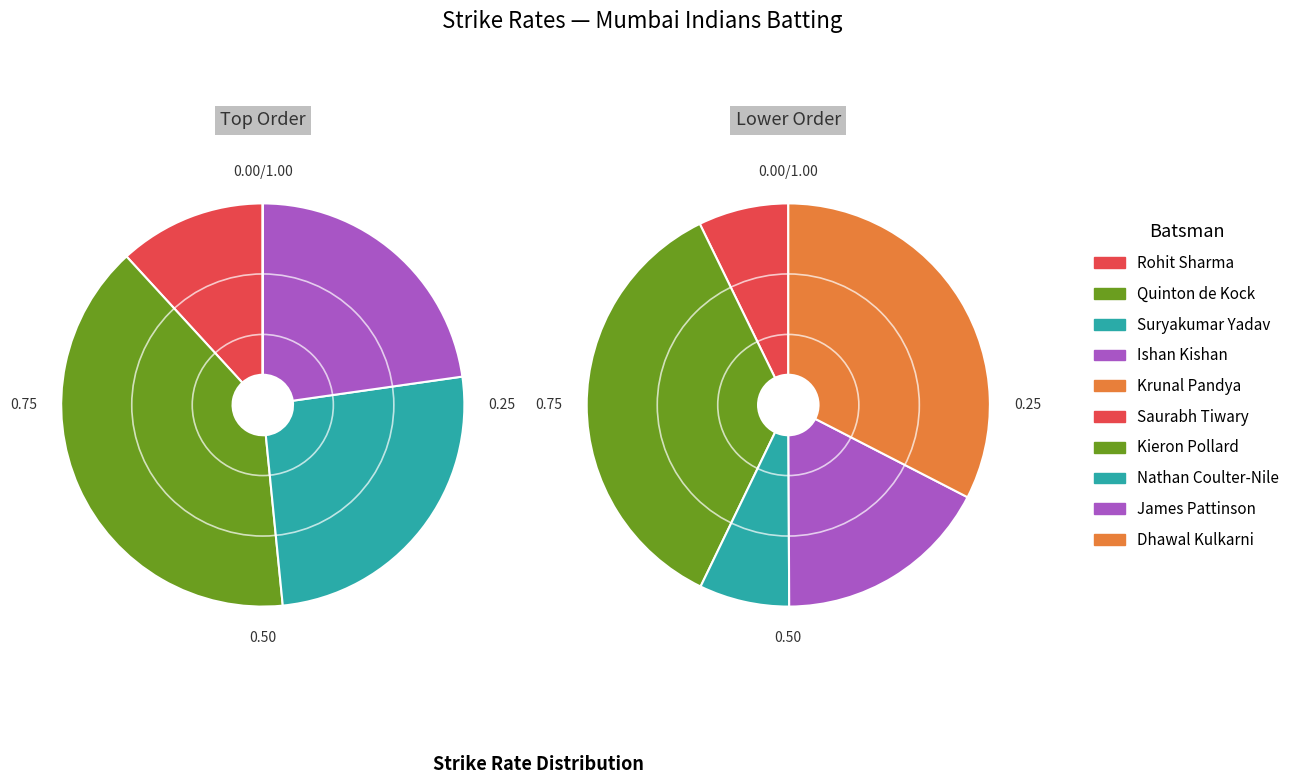

Which has a higher value, Dhawal Kulkarni or Nathan Coulter-Nile?

Dhawal Kulkarni